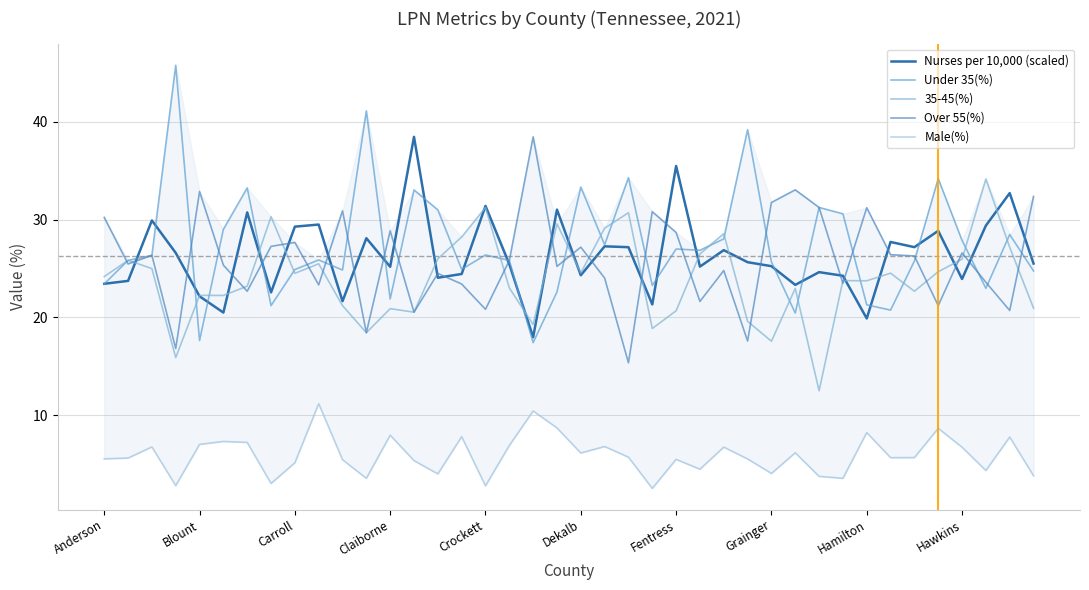

Is the value of Male(%) at 16 greater than the value of Nurses per 10,000 (scaled) at 18?

No